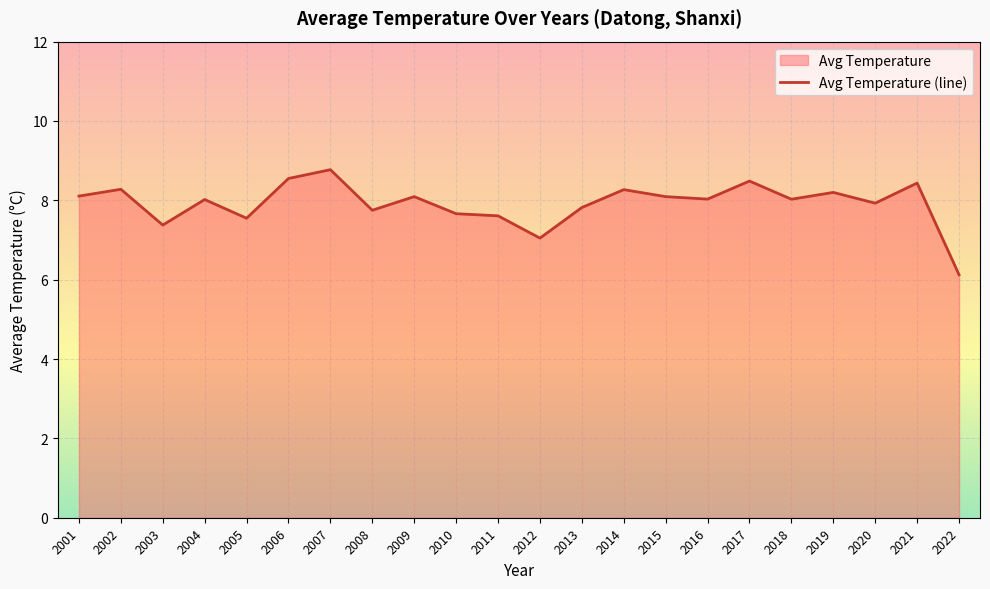

How many lines are shown in the chart?

1